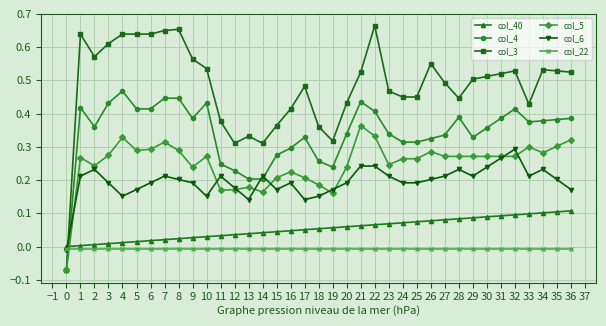

Count the number of categories in the chart.

37